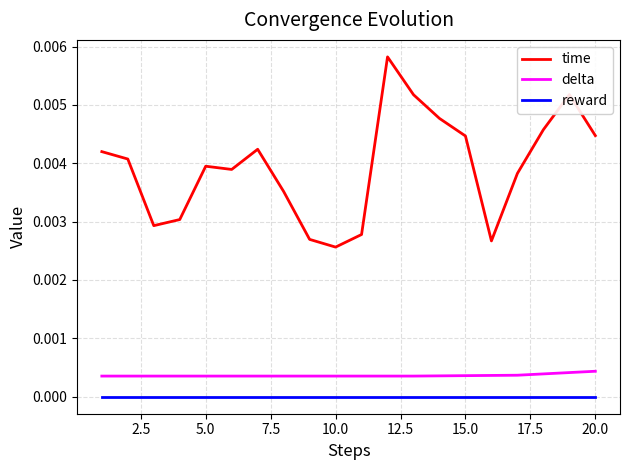

Does the chart have visible grid lines?

Yes